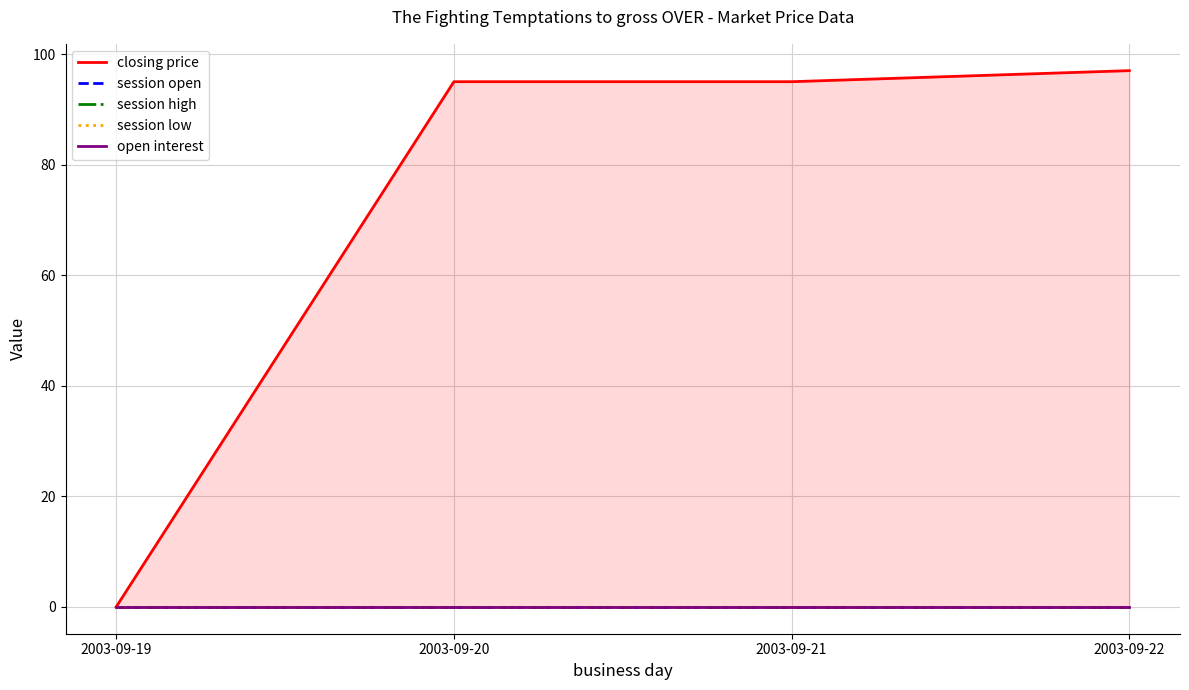

True or false: closing price and session open intersect in this chart.

False